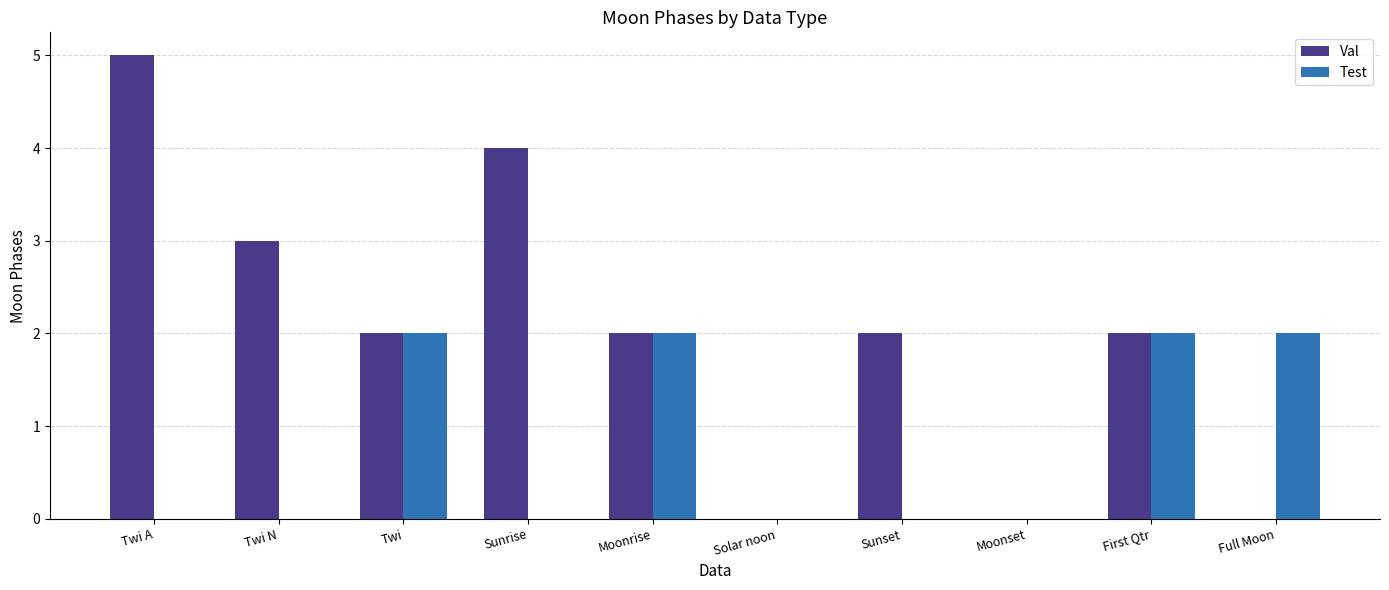

True or false: Val has a value of 0 at Full Moon.

True